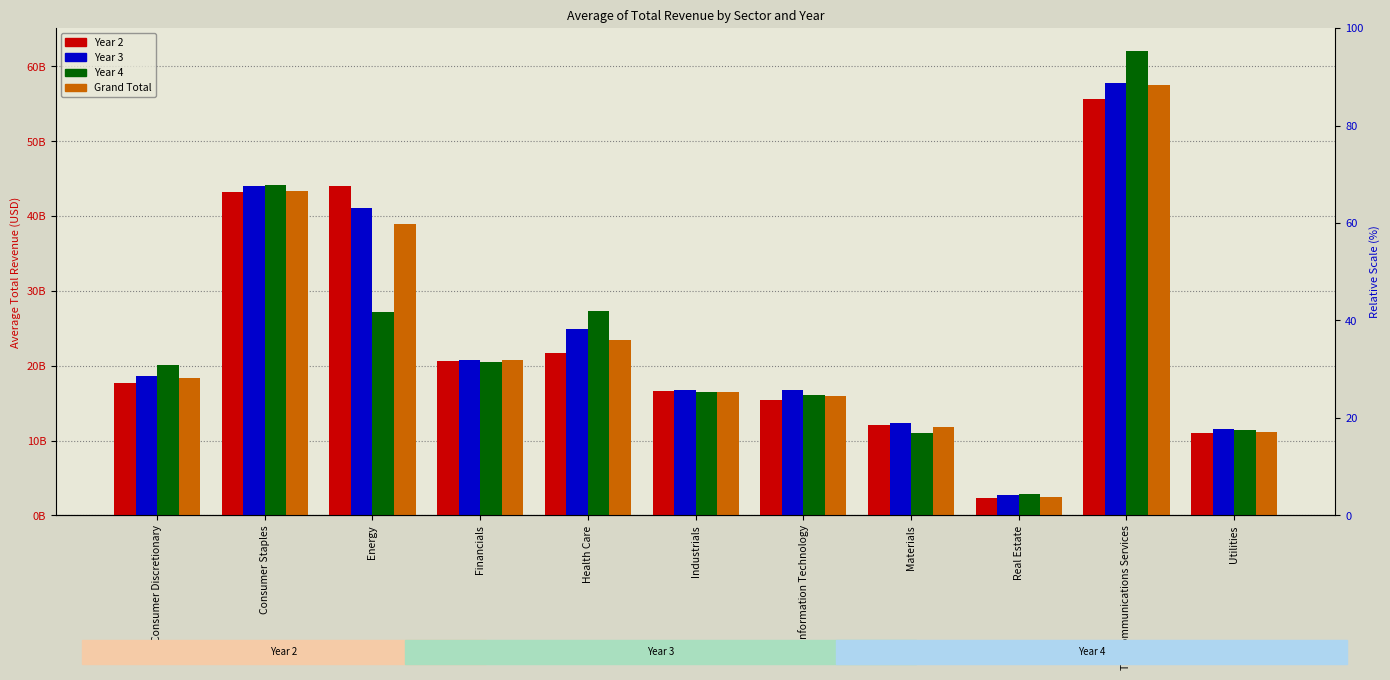

What is the difference between the Year 4 values at Utilities and Information Technology?

4654788493.2